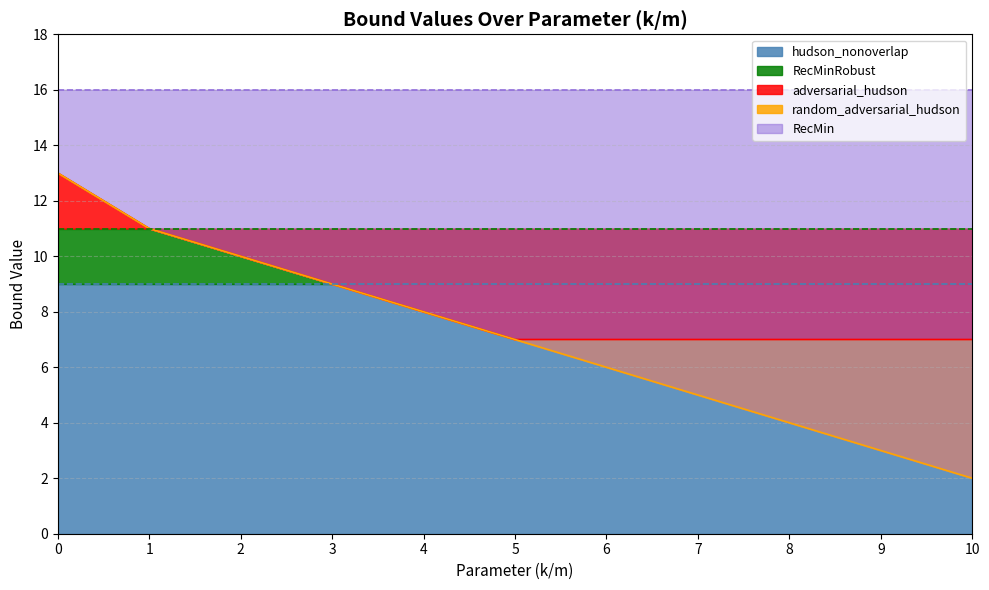

What is the change in value from 5 to 9?

-4